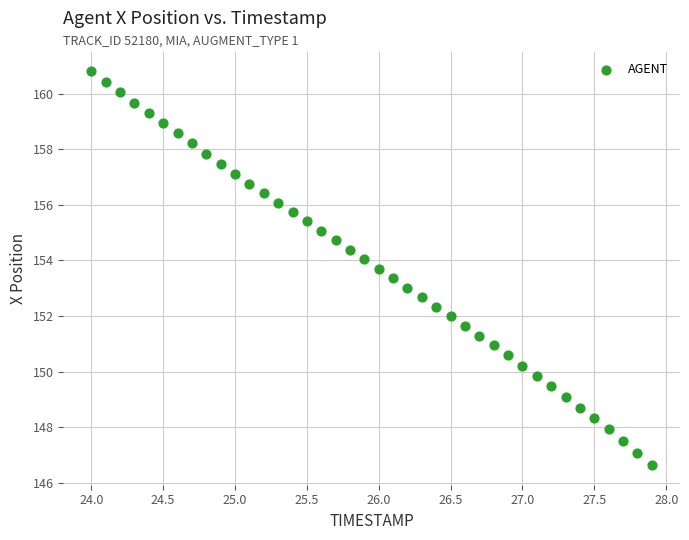

What is the range of Y values (max minus min)?

14.2